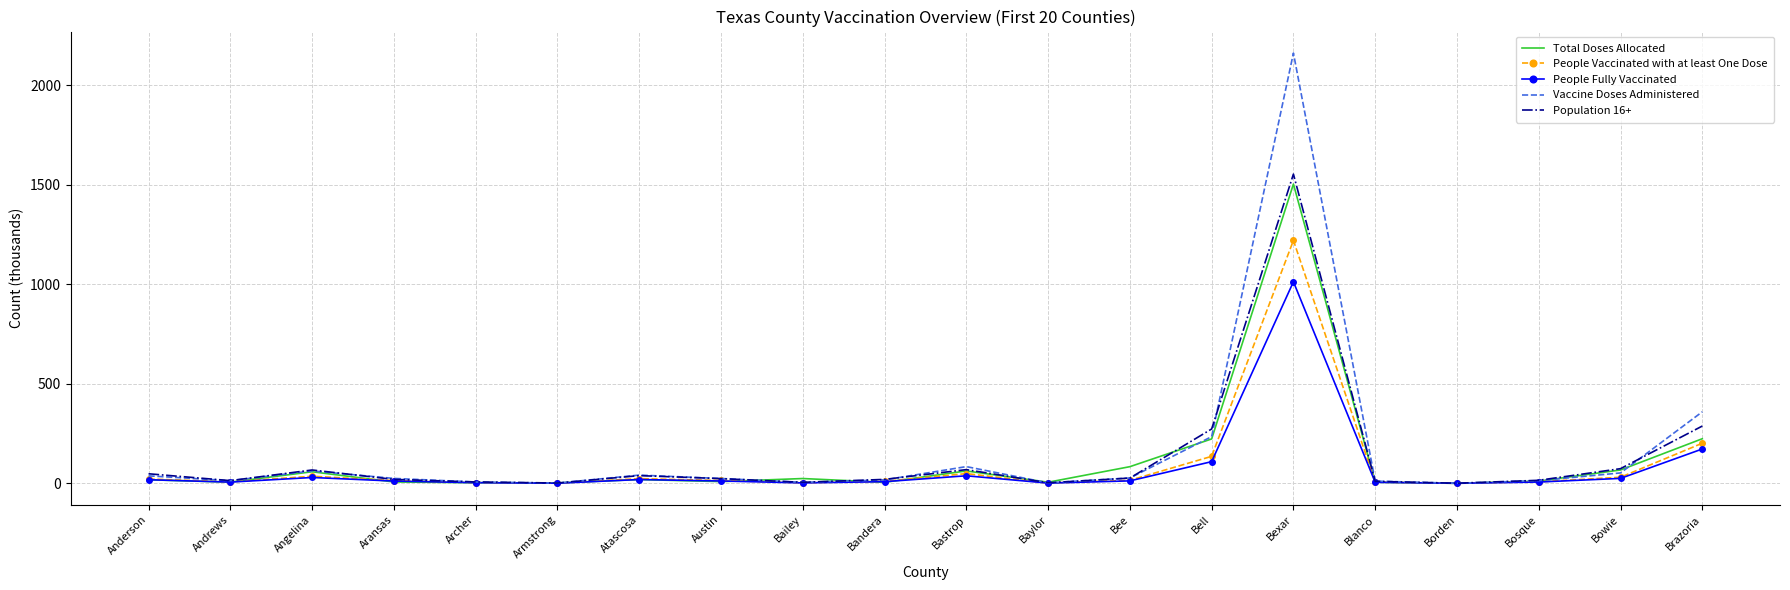

Is it true that Population 16+ equals 67.1 at Angelina?

True